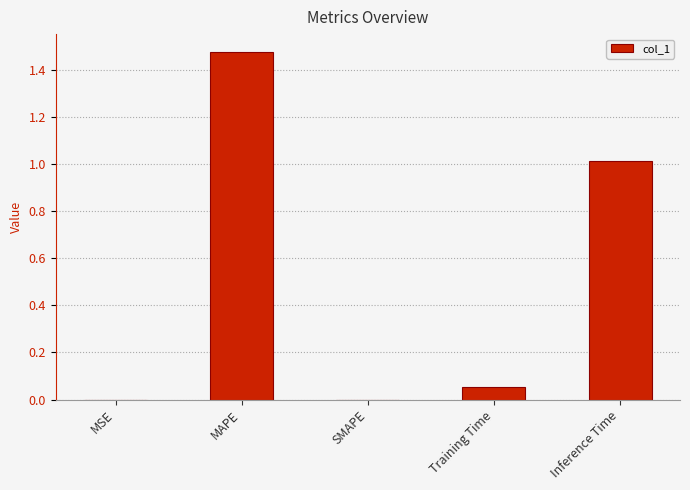

What is the difference between the values at Training Time and MAPE?

1.4